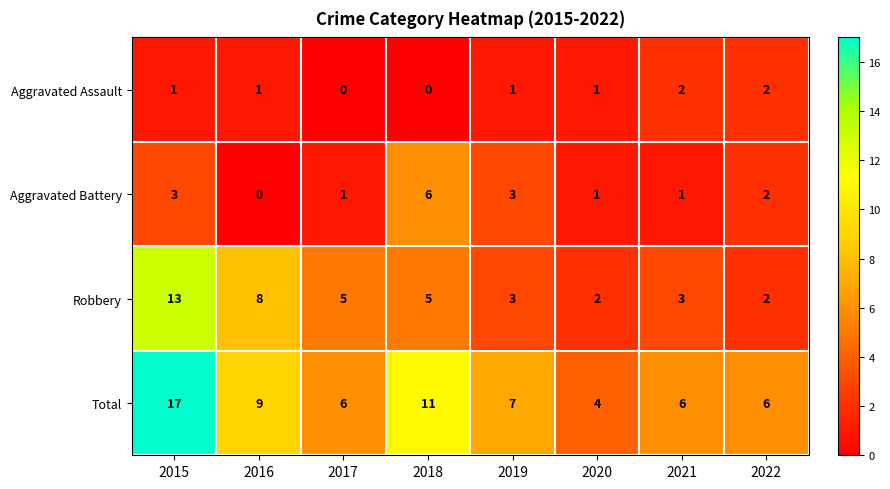

Rank the series at 2018 from lowest to highest value.

Aggravated Assault, Robbery, Aggravated Battery, Total